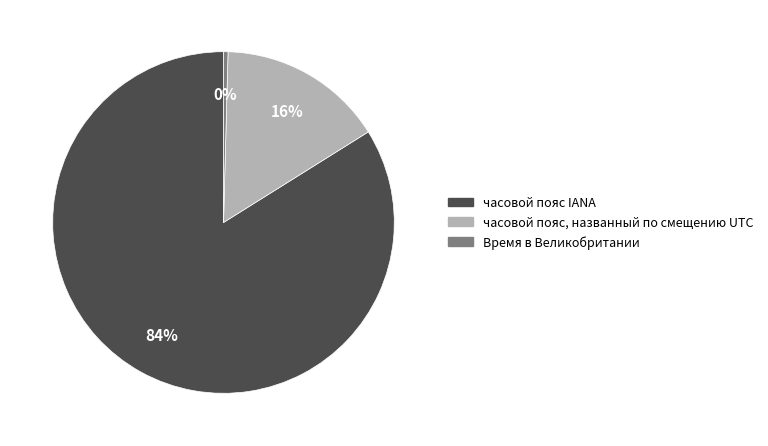

Do Время в Великобритании and часовой пояс IANA together represent more than half of the pie?

Yes